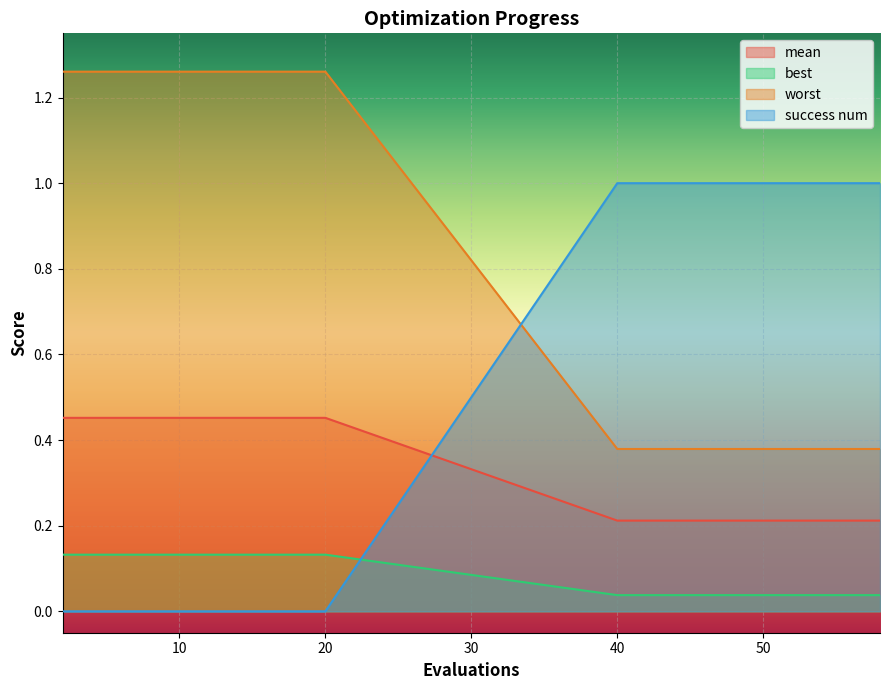

How many lines are shown in the chart?

4